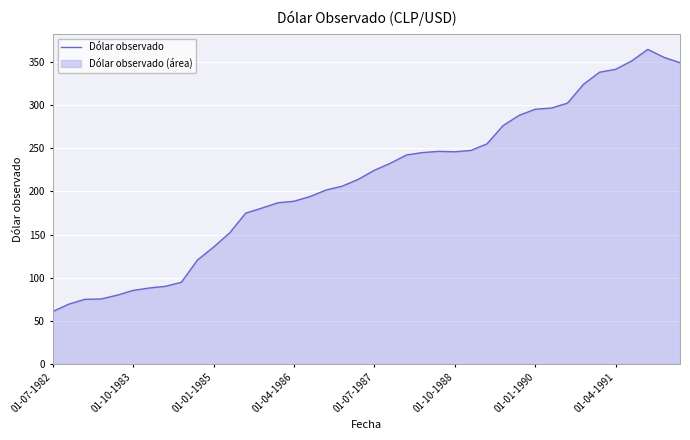

Does the chart display data point markers on the line(s)?

No